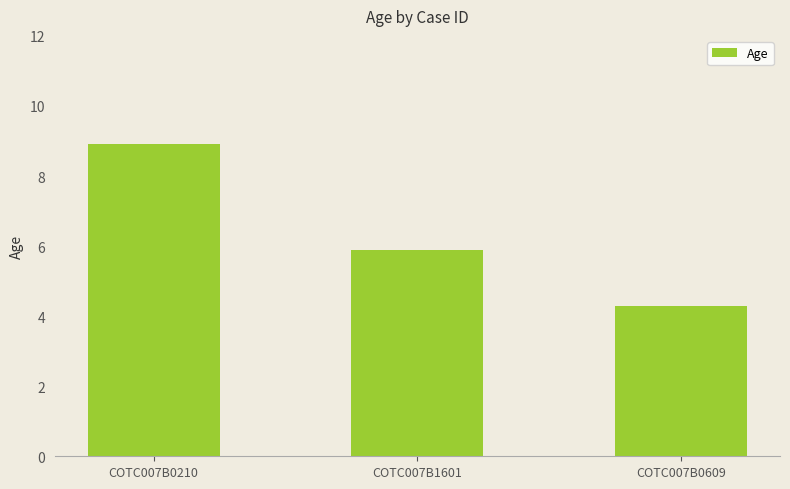

The value at COTC007B0210 is 4.4. True or false?

False